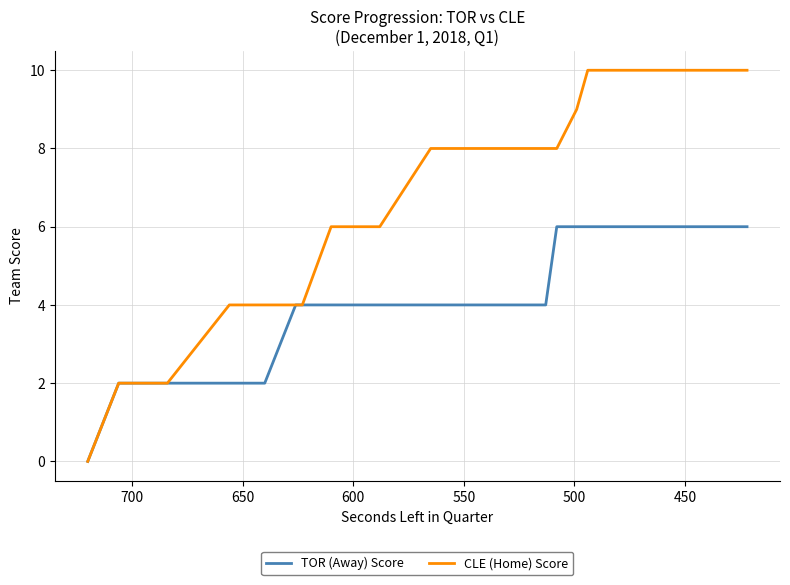

At how many categories does at least one series exceed 1?

39